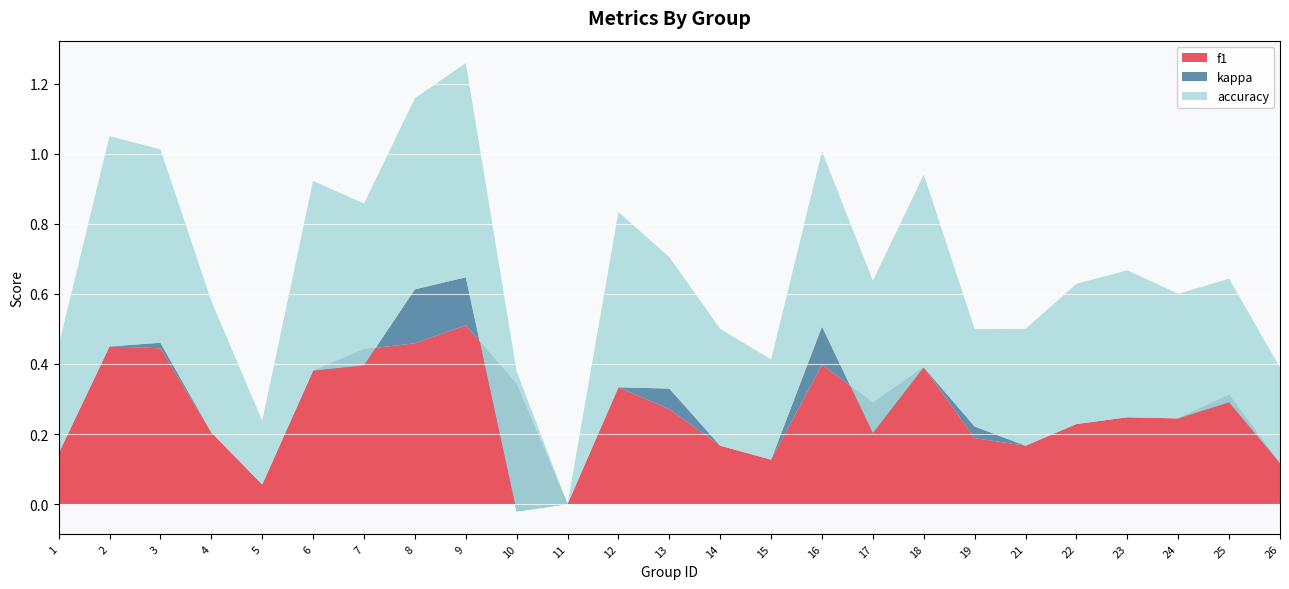

Reading right to left, list all the values displayed in this chart.

f1: 26=0.1	25=0.3	24=0.2	23=0.2	22=0.2	21=0.2	19=0.2	18=0.4	17=0.3	16=0.4	15=0.1	14=0.2	13=0.3	12=0.3	11=0.0	10=0.3	9=0.5	8=0.5	7=0.4	6=0.4	5=0.1	4=0.2	3=0.4	2=0.5	1=0.1
kappa: 26=0.0	25=-0.0	24=0.0	23=0.0	22=0.0	21=0.0	19=0.0	18=0.0	17=-0.1	16=0.1	15=0.0	14=0.0	13=0.1	12=0.0	11=0.0	10=-0.4	9=0.1	8=0.2	7=-0.0	6=0.0	5=0.0	4=0.0	3=0.0	2=0.0	1=0.0
accuracy: 26=0.3	25=0.4	24=0.4	23=0.4	22=0.4	21=0.3	19=0.3	18=0.6	17=0.4	16=0.5	15=0.3	14=0.3	13=0.4	12=0.5	11=0.0	10=0.4	9=0.6	8=0.5	7=0.5	6=0.5	5=0.2	4=0.4	3=0.6	2=0.6	1=0.3